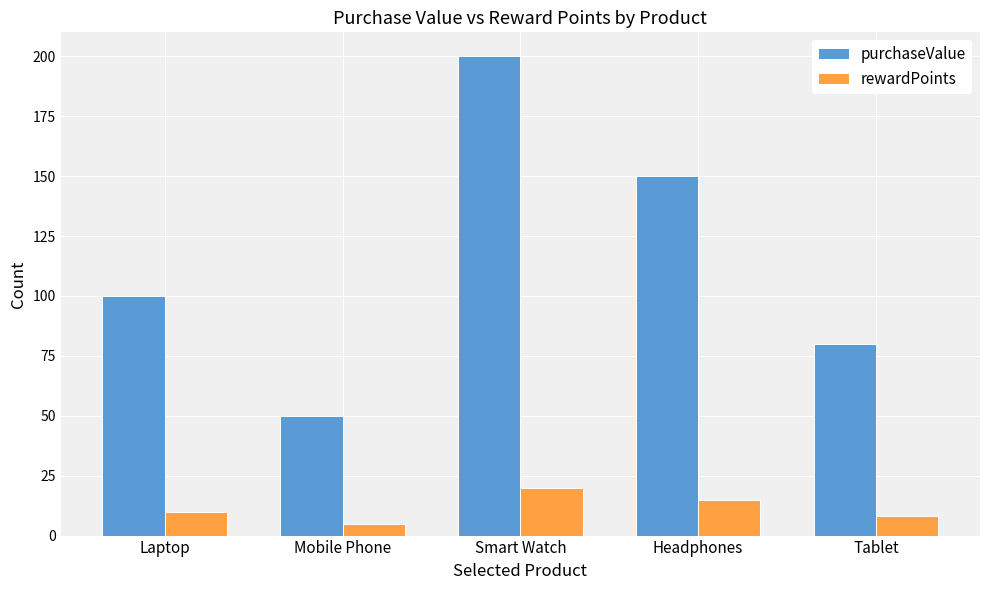

Are the bars horizontal?

No